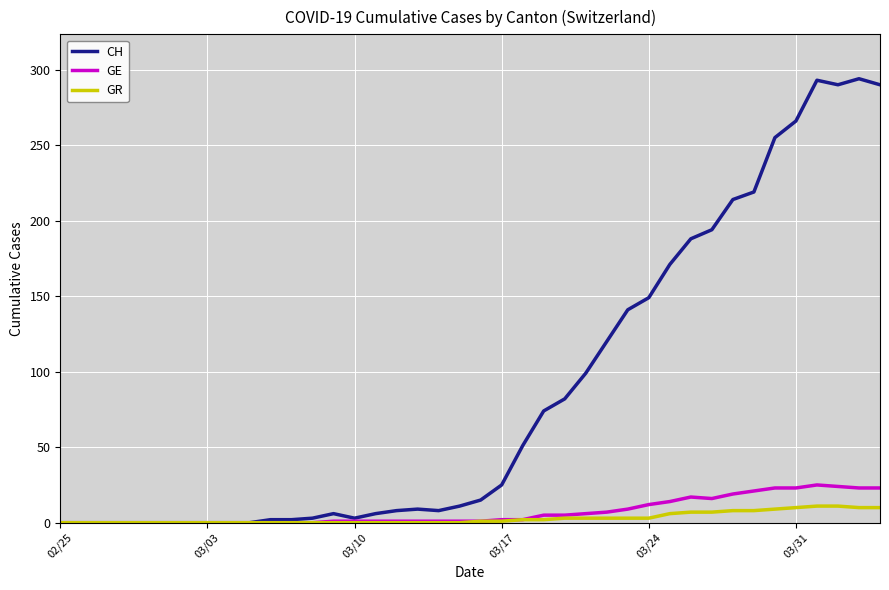

Which series has the largest range (max minus min)?

CH